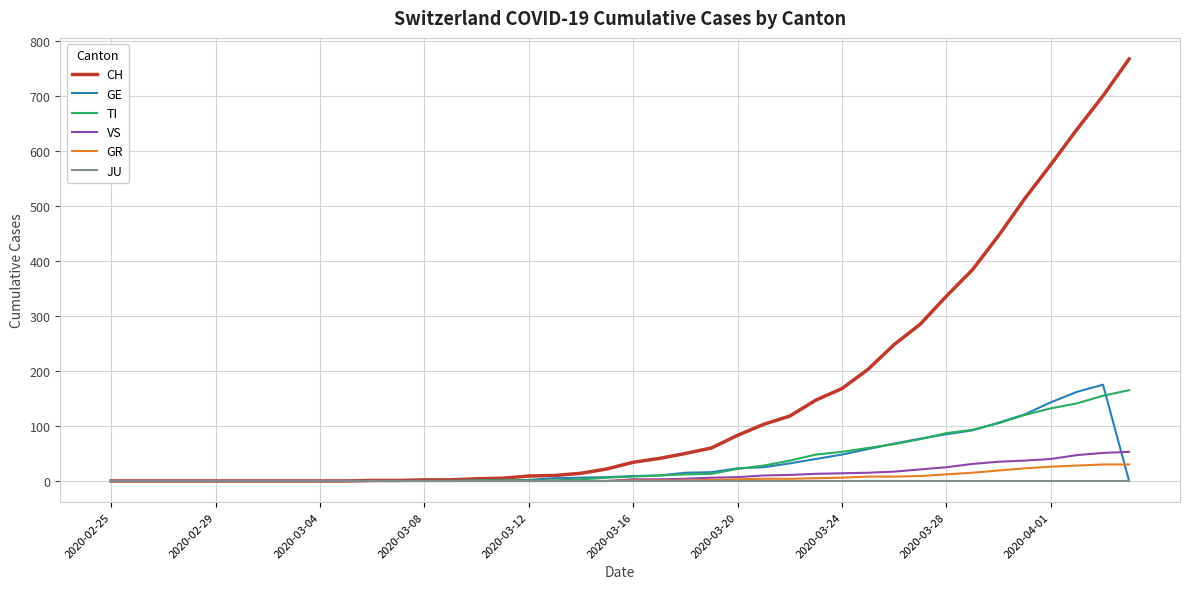

Which series has the largest range (max minus min)?

CH